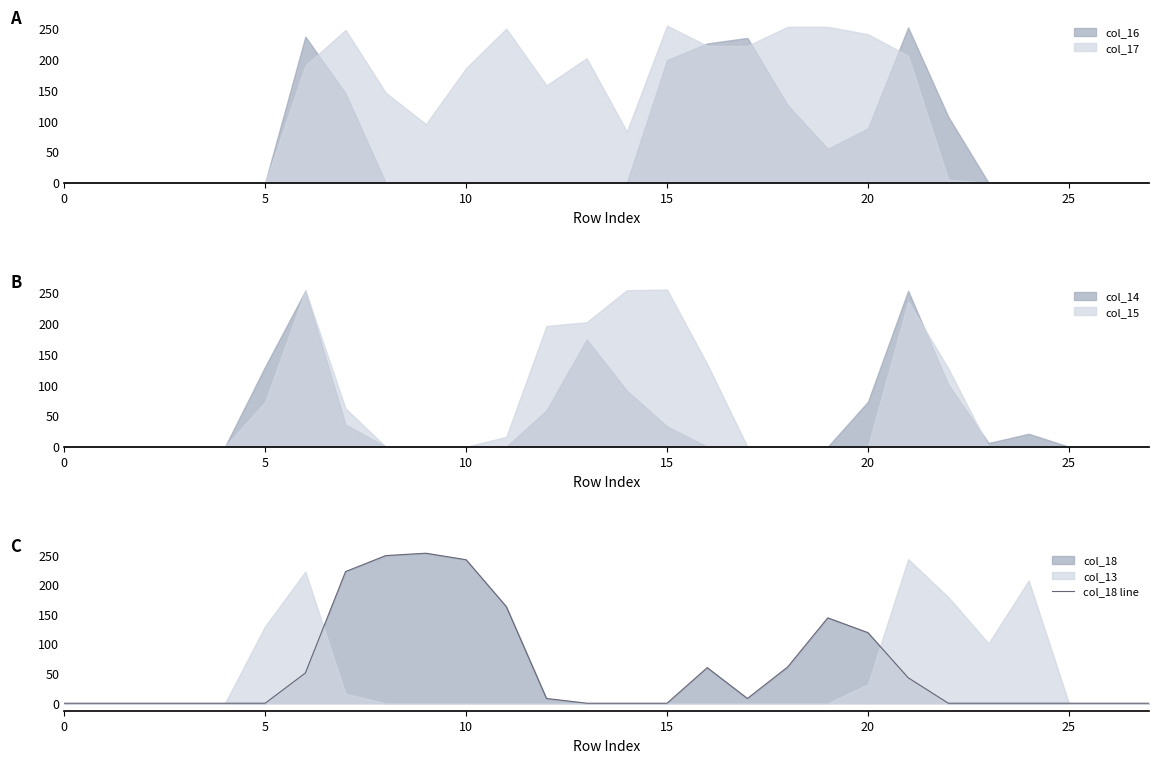

Is it true that col_18 line equals 0 at 25?

True